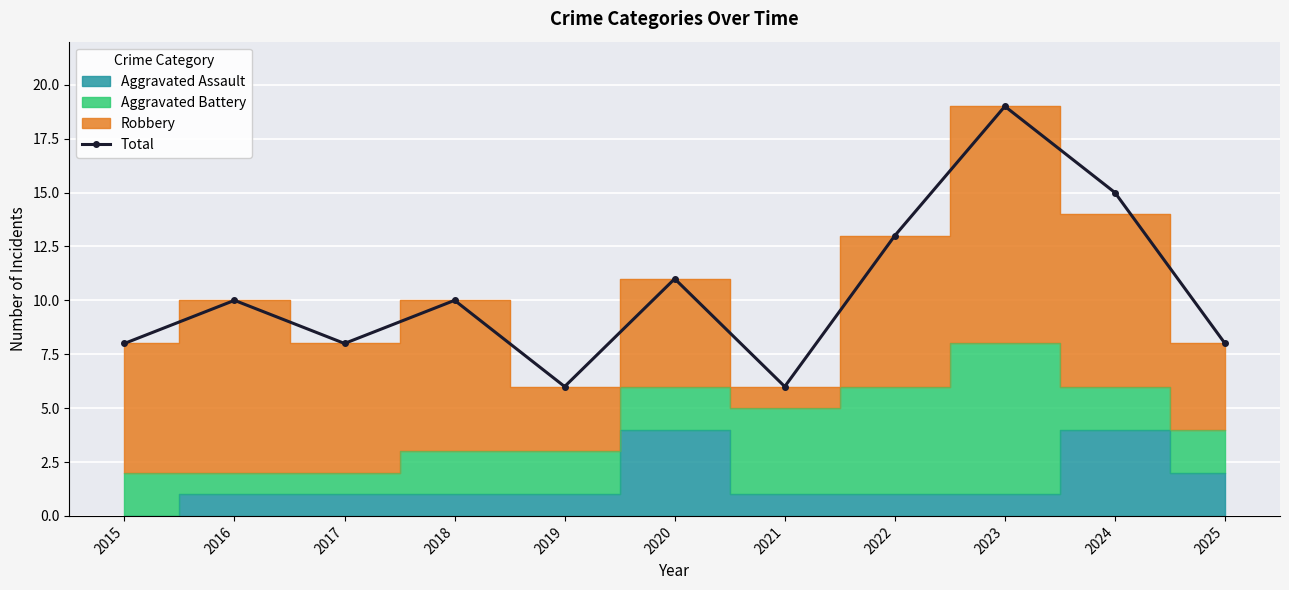

Reading left to right, list all the values displayed in this chart.

2015=8	2016=10	2017=8	2018=10	2019=6	2020=11	2021=6	2022=13	2023=19	2024=15	2025=8